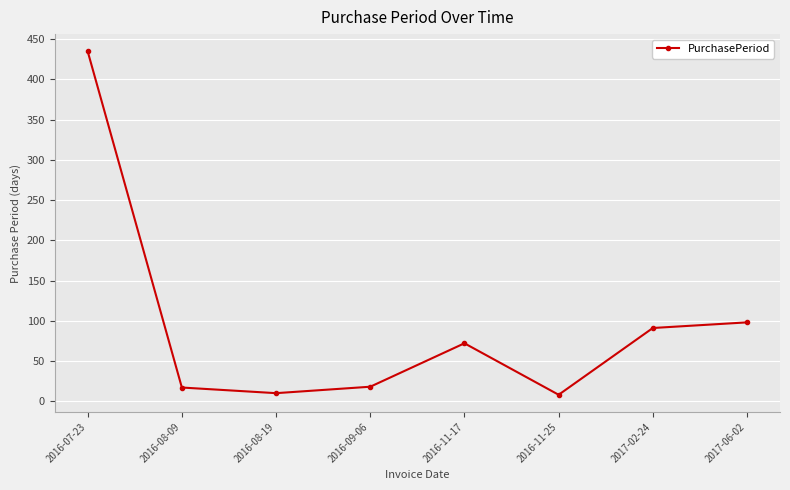

Is it true that the value at 2016-08-19 is 10?

True